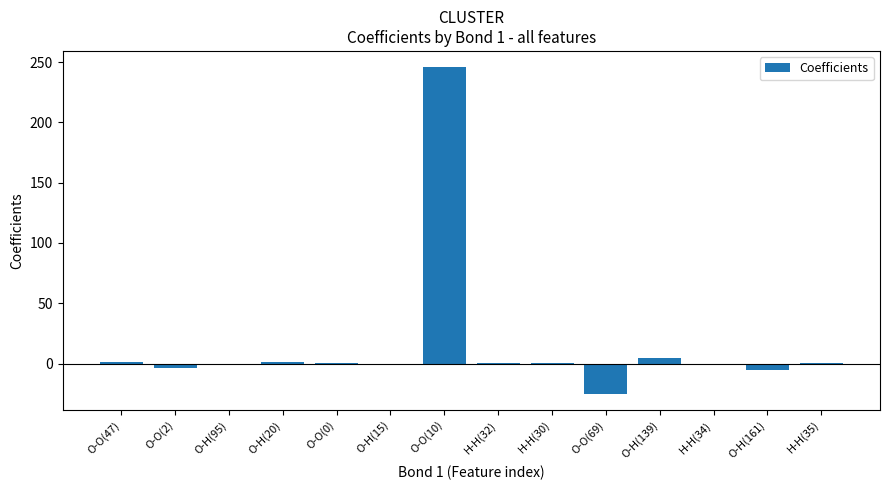

Where is the data nearest to the value 110?

O-H(139)